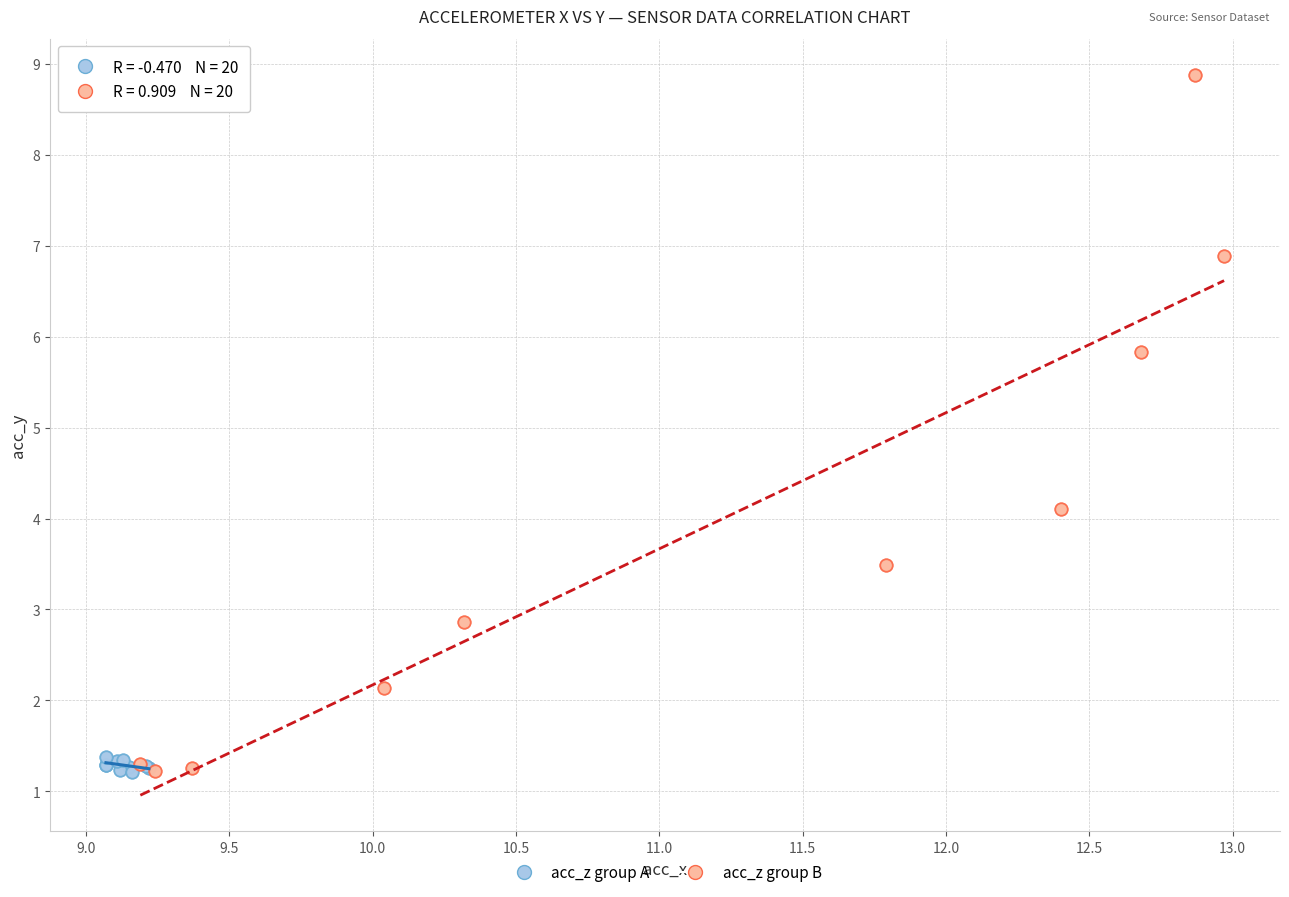

What are all the series names shown in the legend?

acc_z group A, acc_z group B